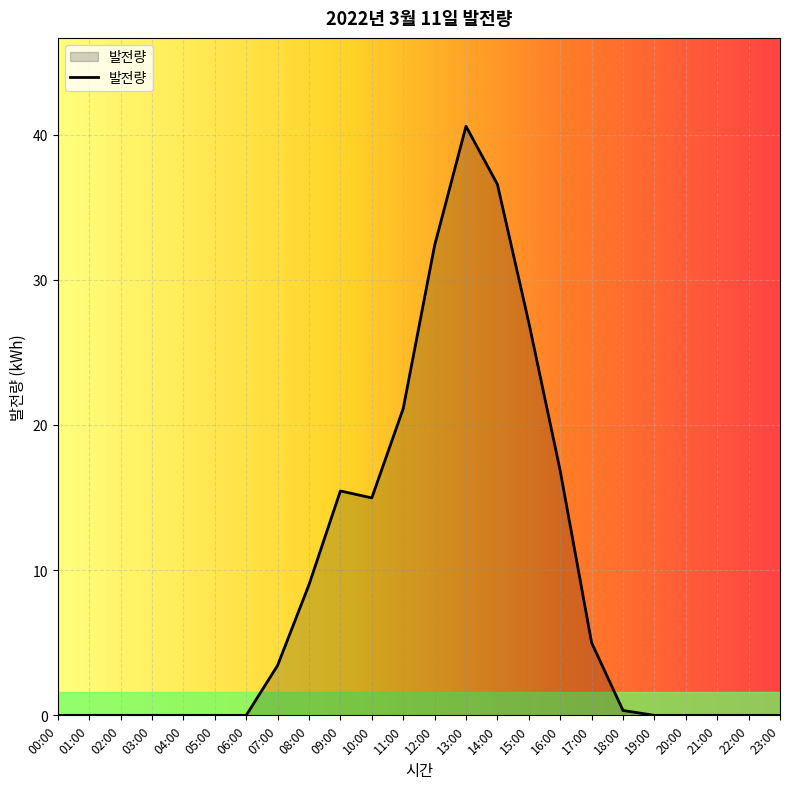

The value at 09:00 is 24.0. True or false?

False